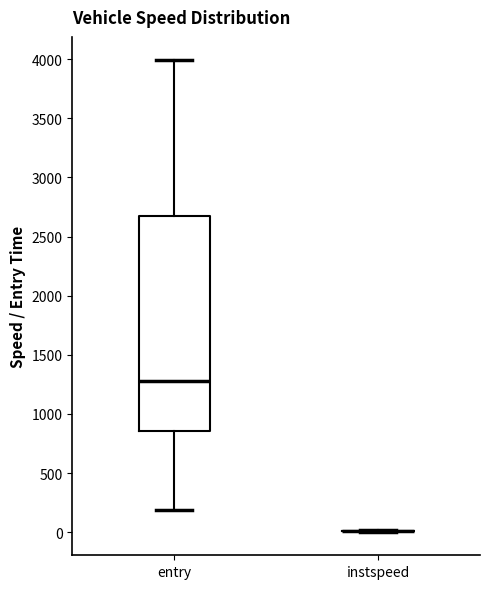

Reading left to right, read every box against the y-axis: the position of its median line, the range the box covers, and the ends of its whiskers. The values are not printed on the chart, so give them approximately, as read against the axis.

entry: median 1300, box 850 to 2650, whiskers 200 to 4000
instspeed: box collapsed to a line at 0, whiskers 0 to 0